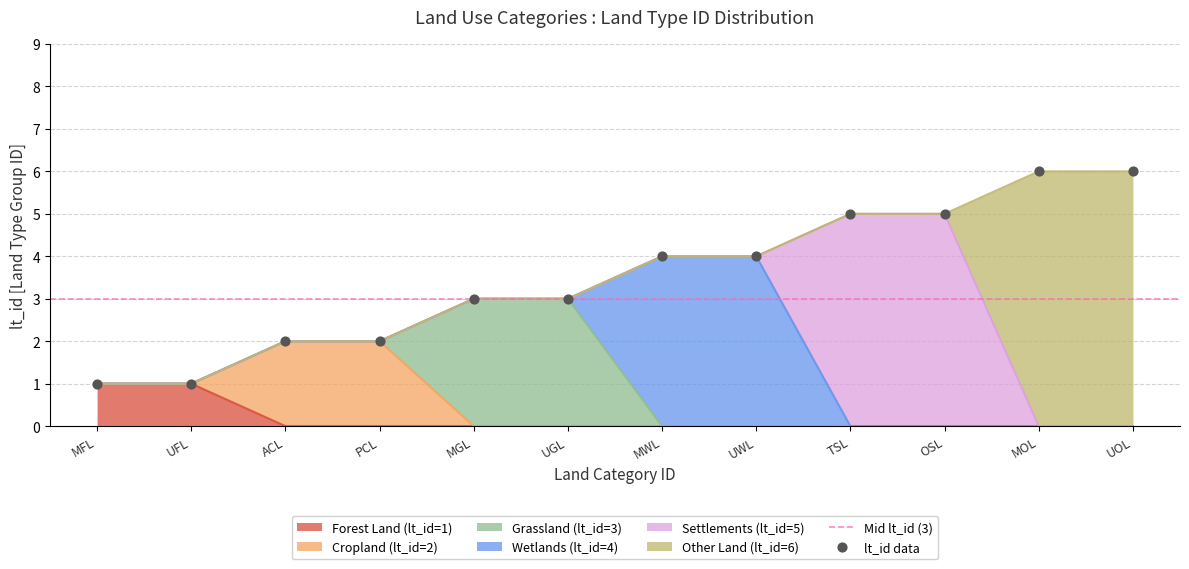

Between OSL and MFL, which is larger?

OSL